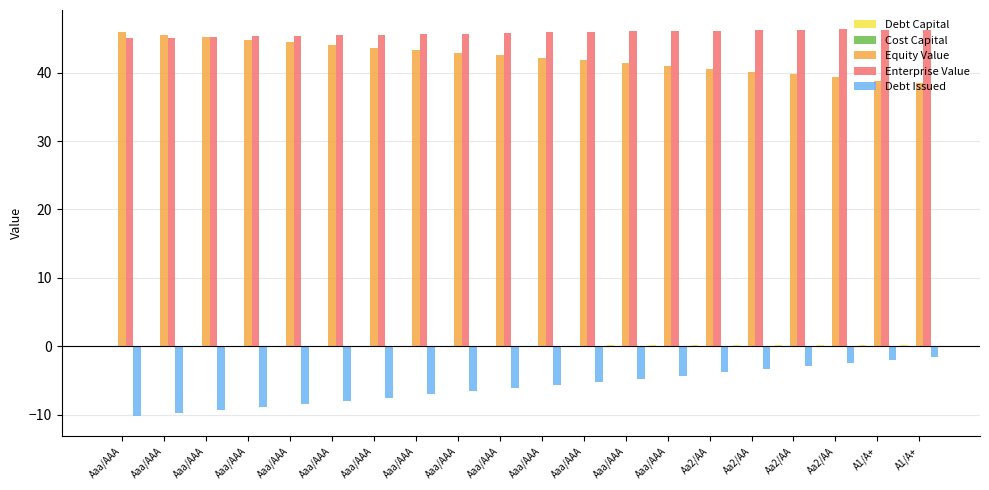

Between A1/A+ and Aaa/AAA, which is larger?

A1/A+